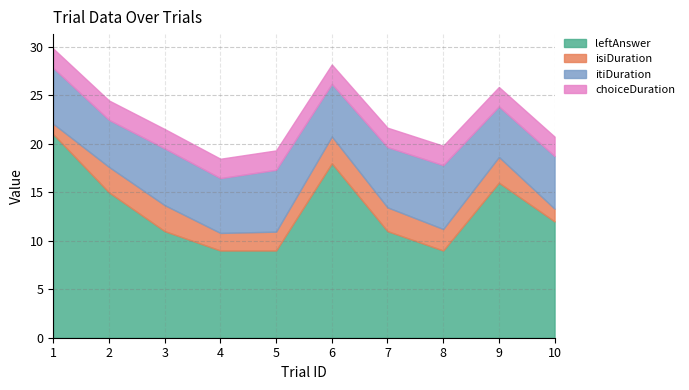

Rank the categories by leftAnswer value from lowest to highest.

4, 5, 8, 3, 7, 10, 2, 9, 6, 1